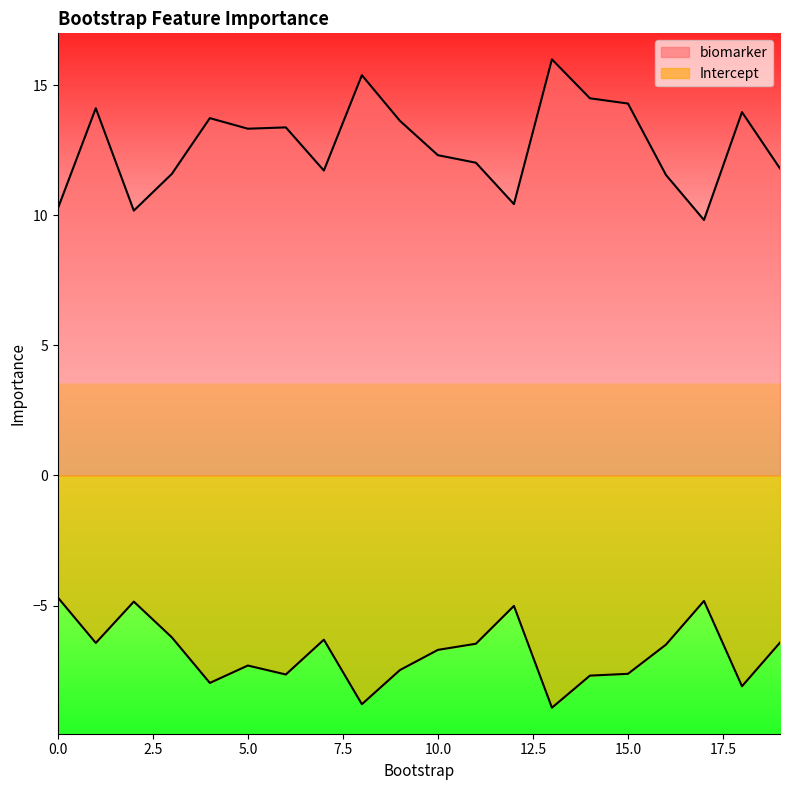

Reading left to right, extract all data points from this chart.

biomarker: 10.3	14.1	10.2	11.6	13.7	13.3	13.4	11.7	15.4	13.6	12.3	12.0	10.4	16.0	14.5	14.3	11.5	9.8	14.0	11.8
Intercept: -4.7	-6.4	-4.9	-6.2	-8.0	-7.3	-7.7	-6.3	-8.8	-7.5	-6.7	-6.5	-5.0	-8.9	-7.7	-7.6	-6.5	-4.8	-8.1	-6.4